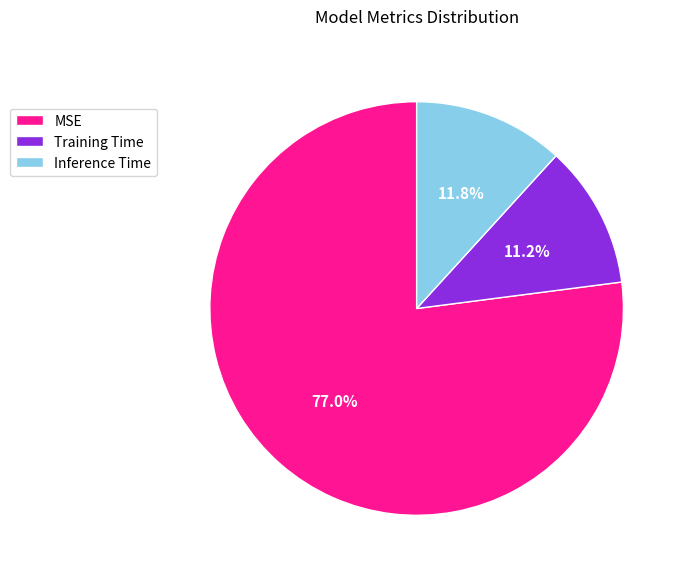

Which slice is the smallest?

Training Time